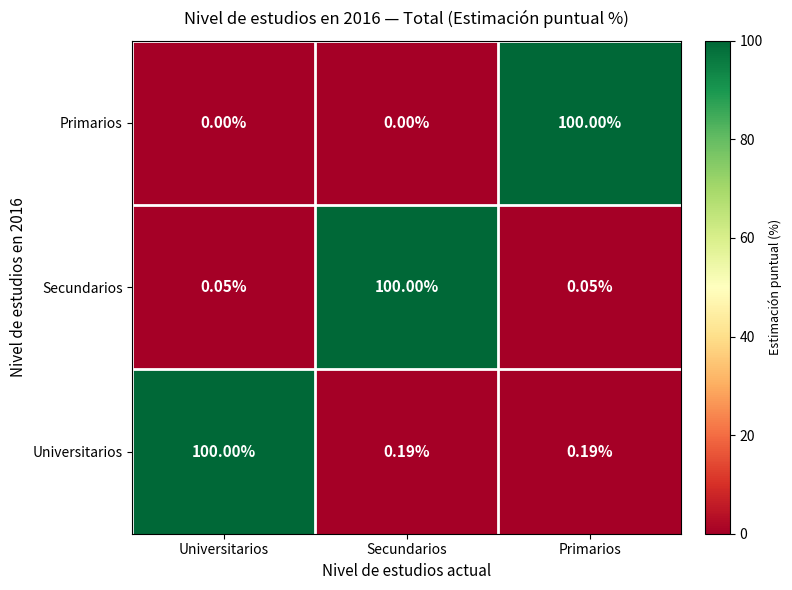

At how many categories does at least one series exceed 83?

3